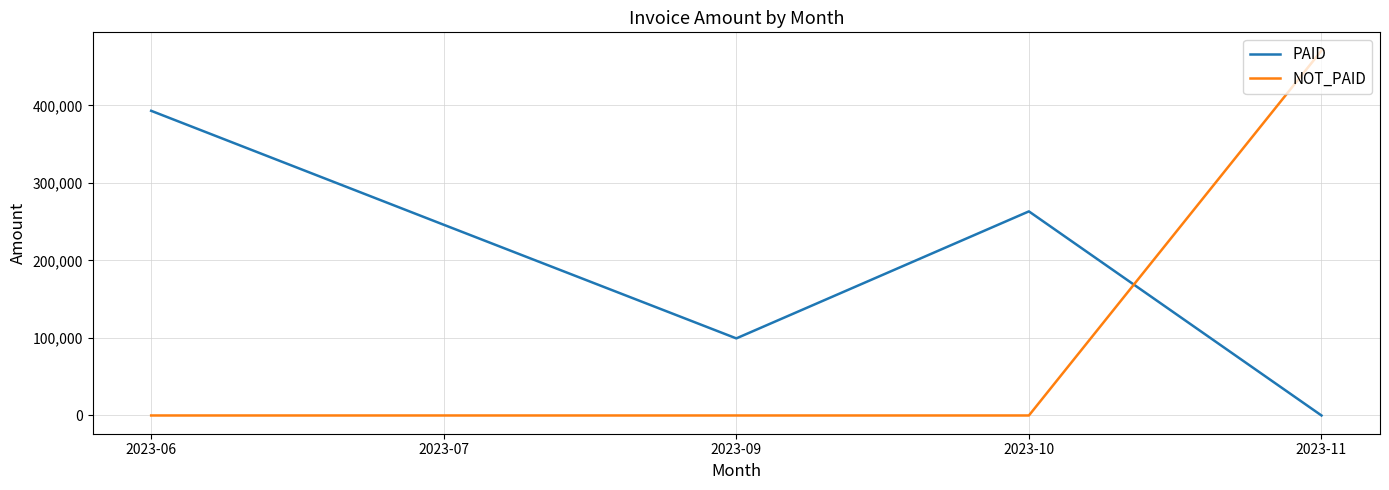

Which series has the widest spread of values?

NOT_PAID